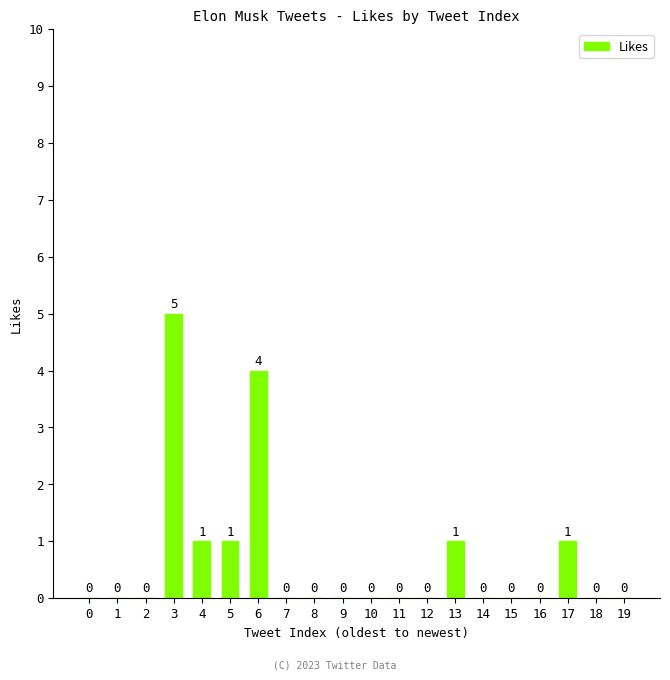

The value at 5 is 1. True or false?

True